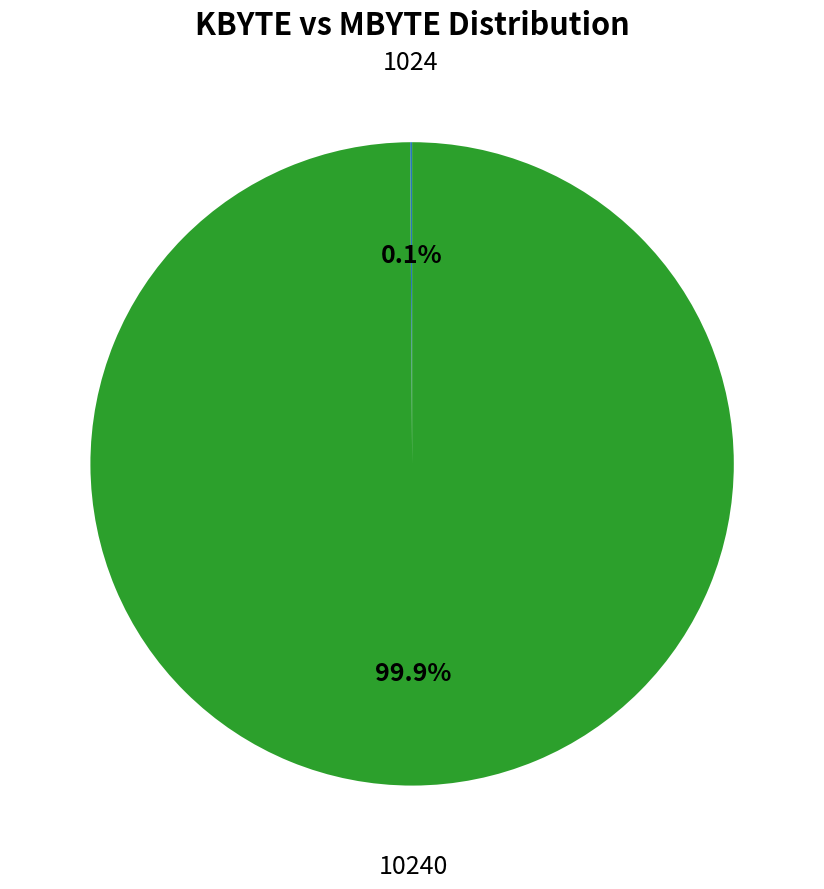

Does any single category account for the majority?

Yes